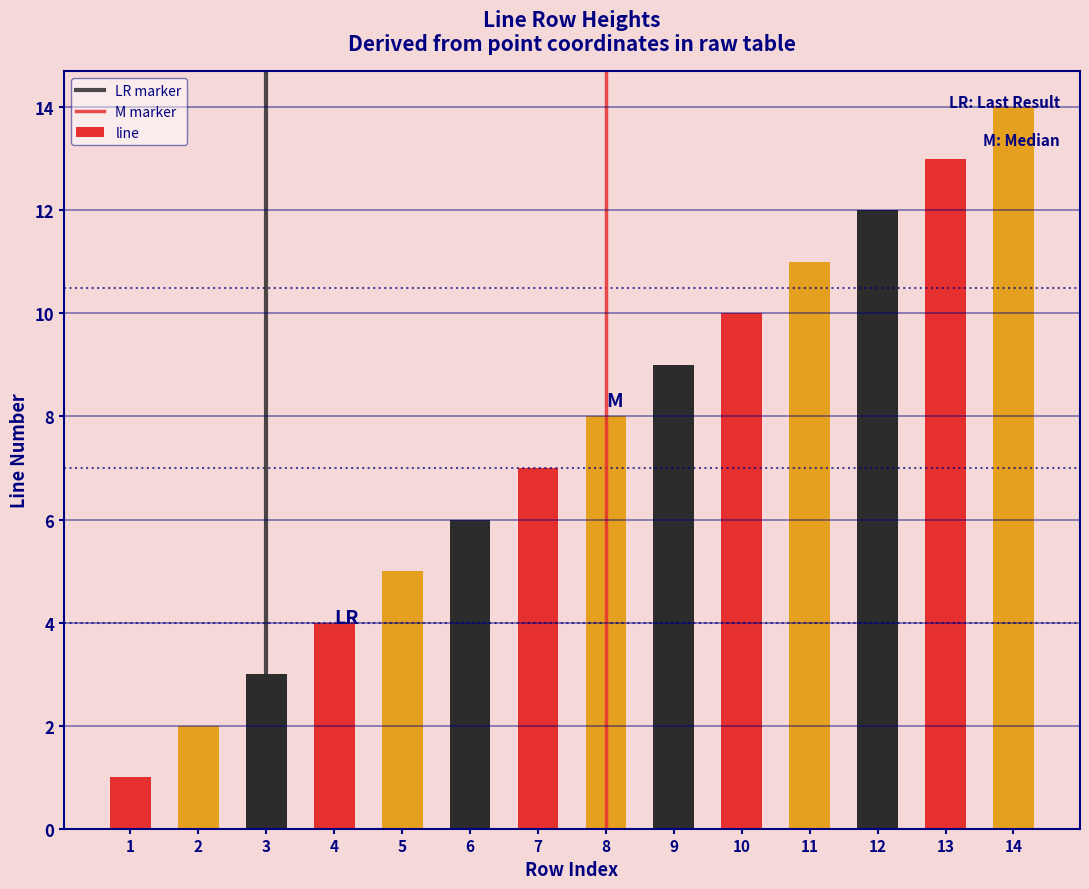

True or false: the data shows 3 at 9.

False